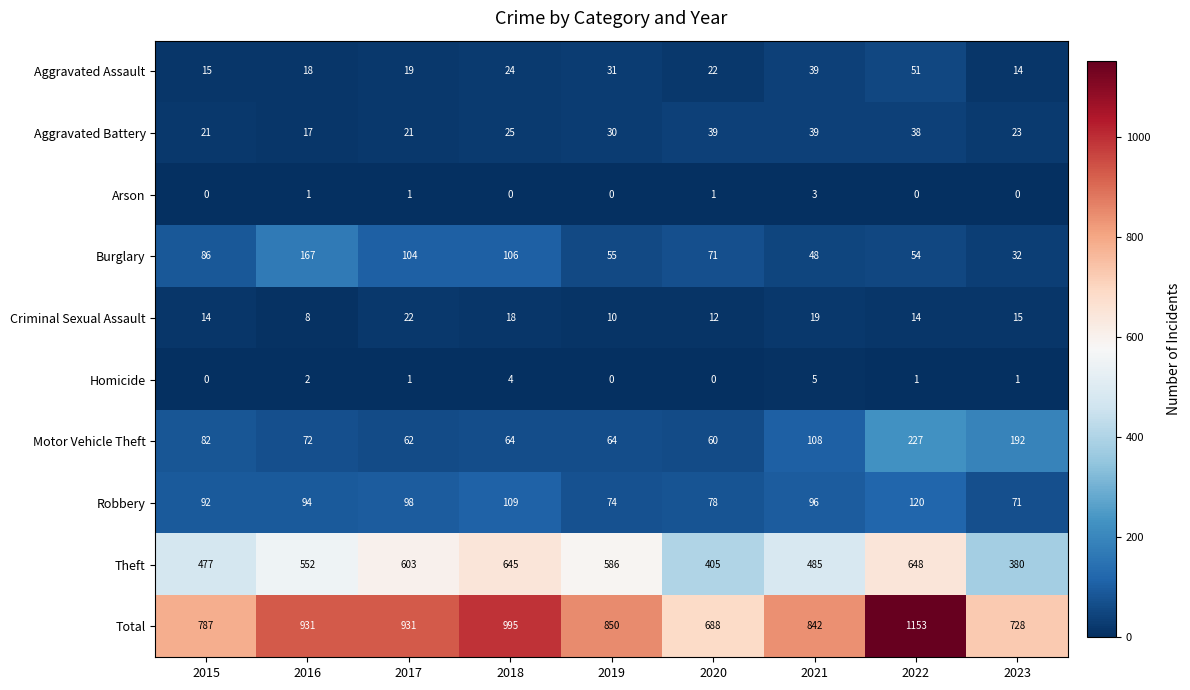

Is it true that Arson equals 0 at 2018?

True